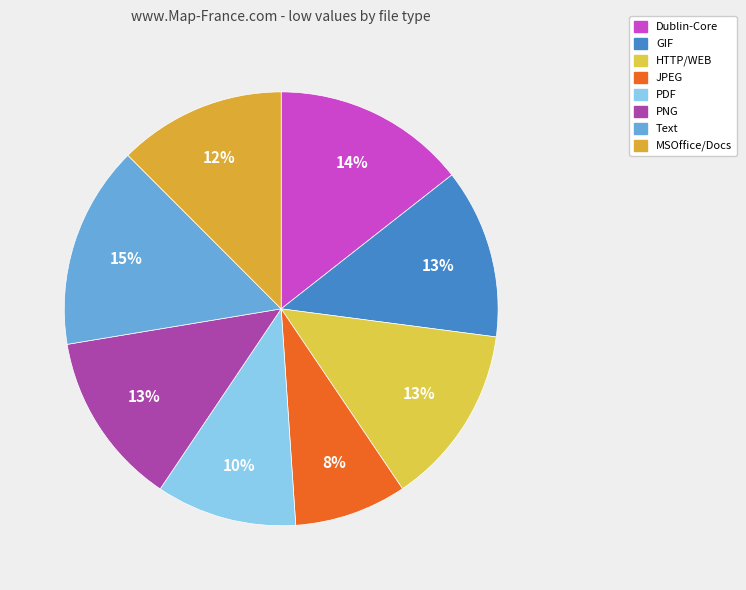

Is there any slice that represents more than half of the pie?

No